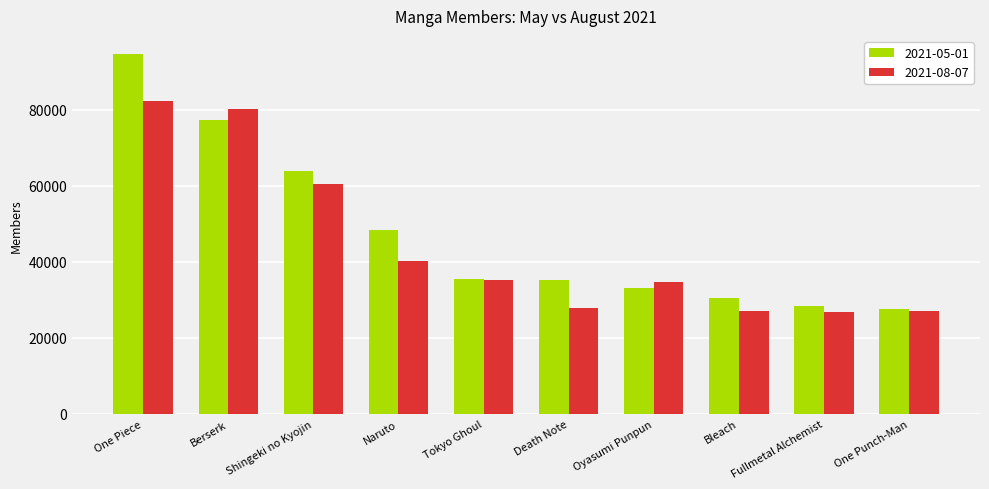

Is it true that 2021-05-01 equals 52139 at Tokyo Ghoul?

False